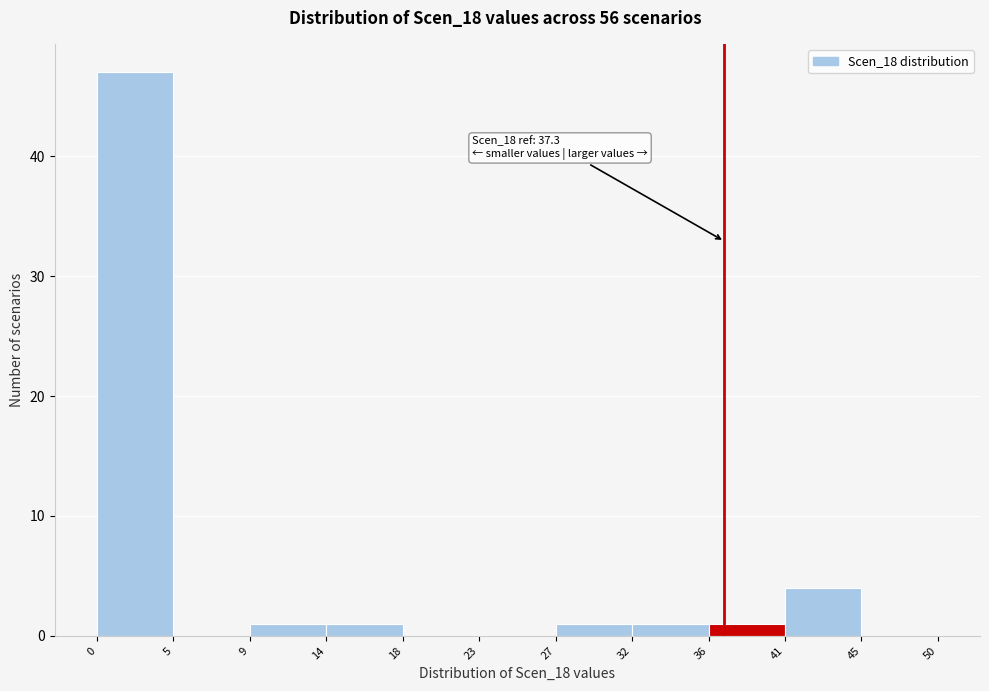

Which range on the x-axis has the tallest bar?

0 to 5